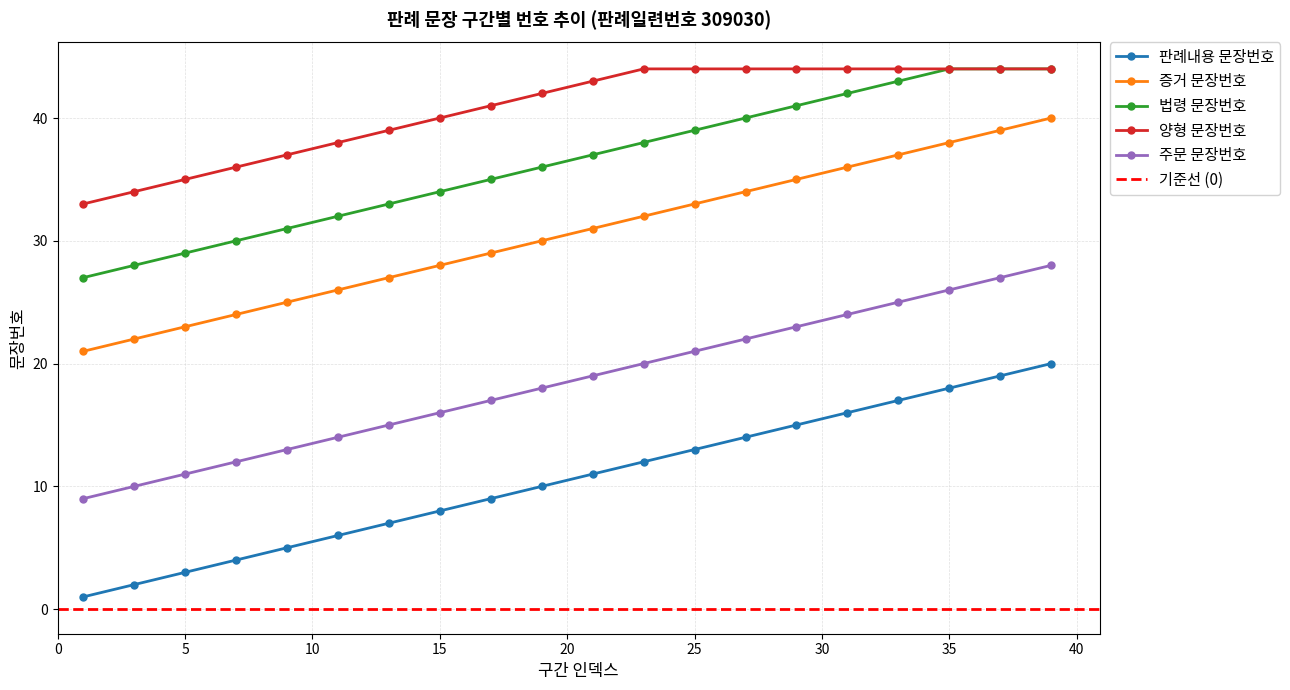

Which label corresponds to the smallest value in the chart?

1